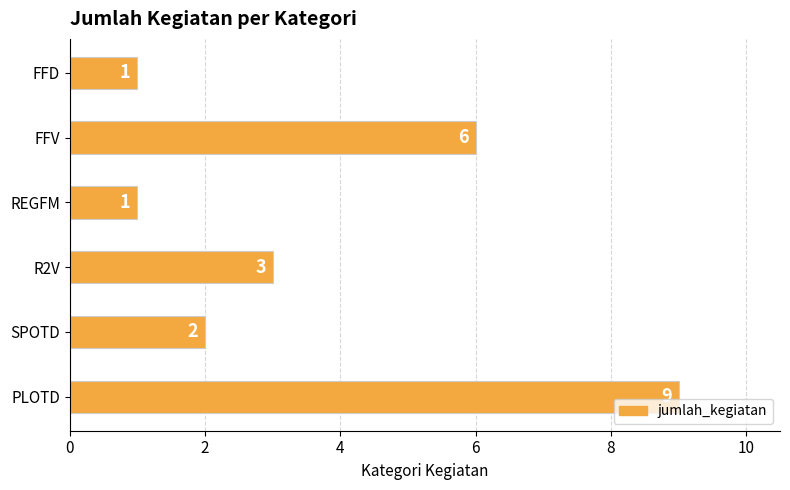

At which label is the value closest to 5?

FFV